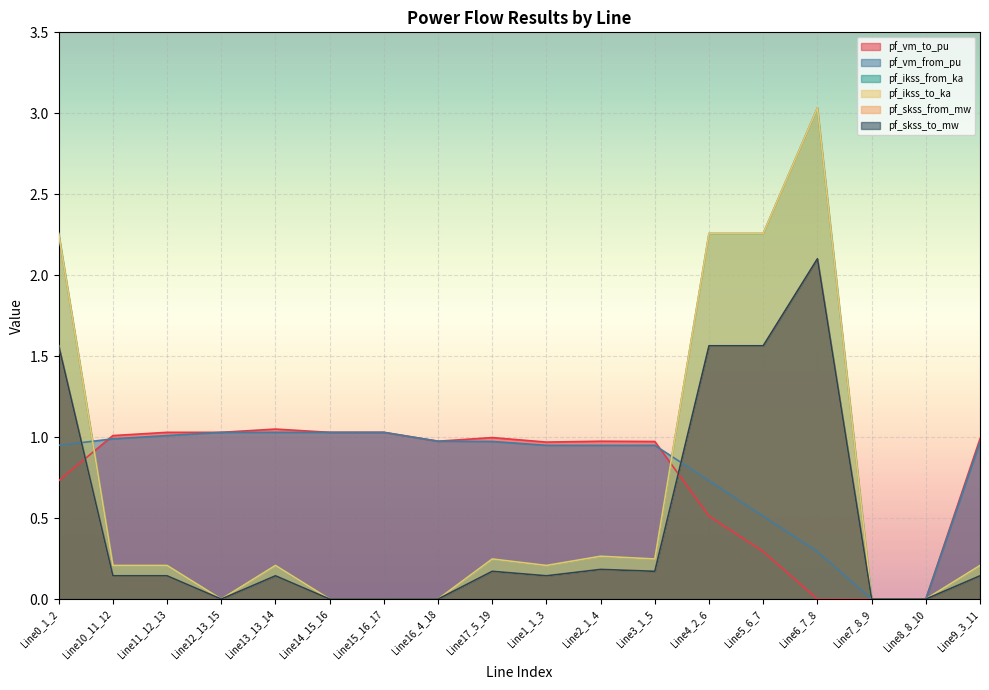

At which label does pf_vm_from_pu reach its peak?

Line12_13_15